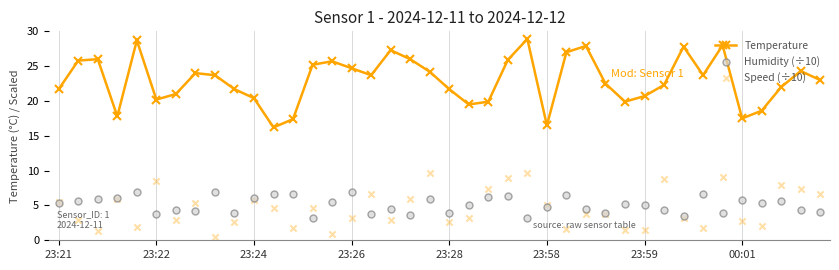

Which series contains the highest Y value?

Temperature